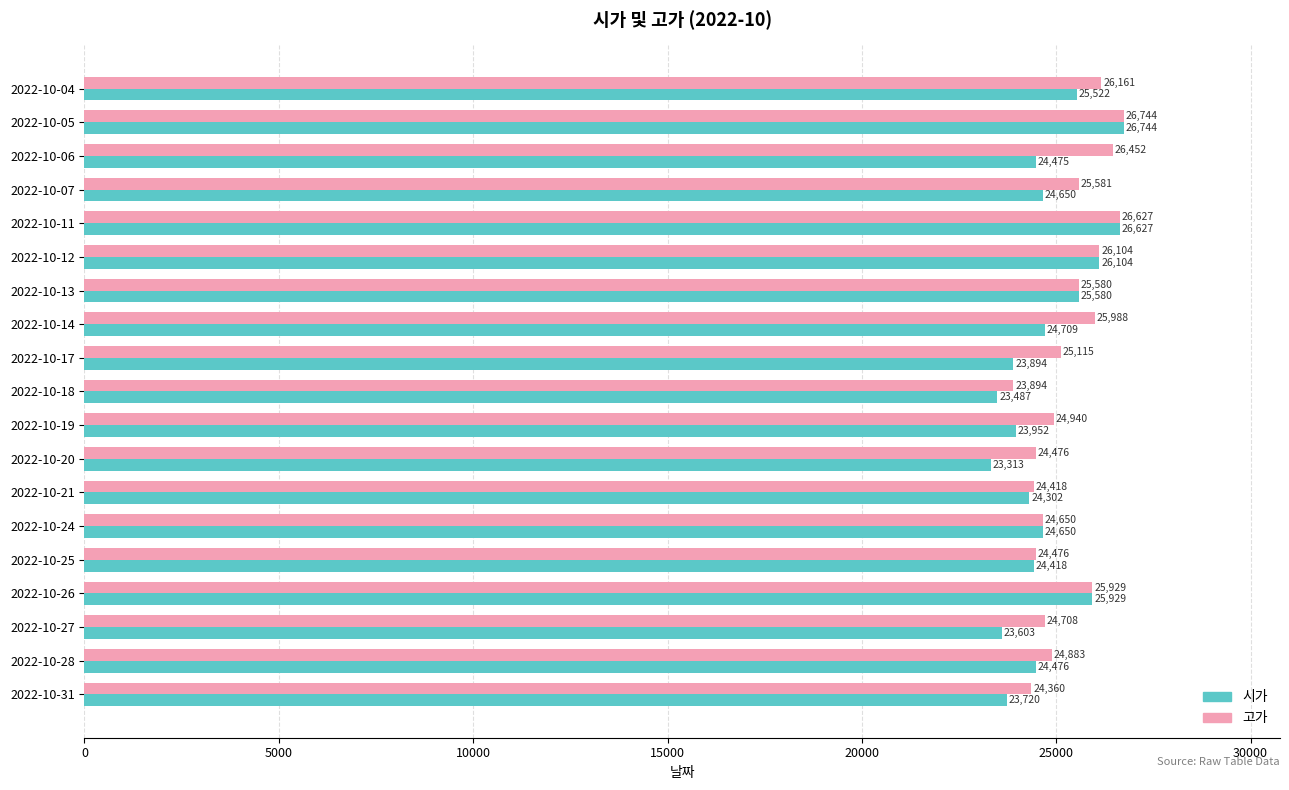

Which series has the largest range (max minus min)?

시가